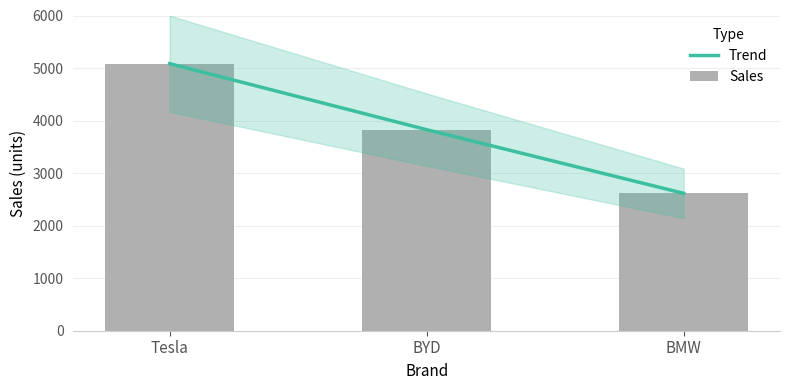

Rank the categories by Sales value from lowest to highest.

BMW, BYD, Tesla